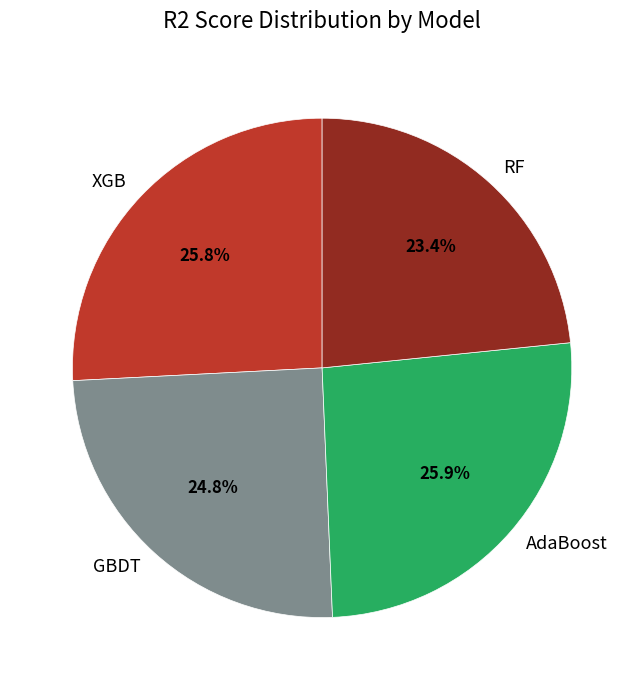

Does any single category account for the majority?

No